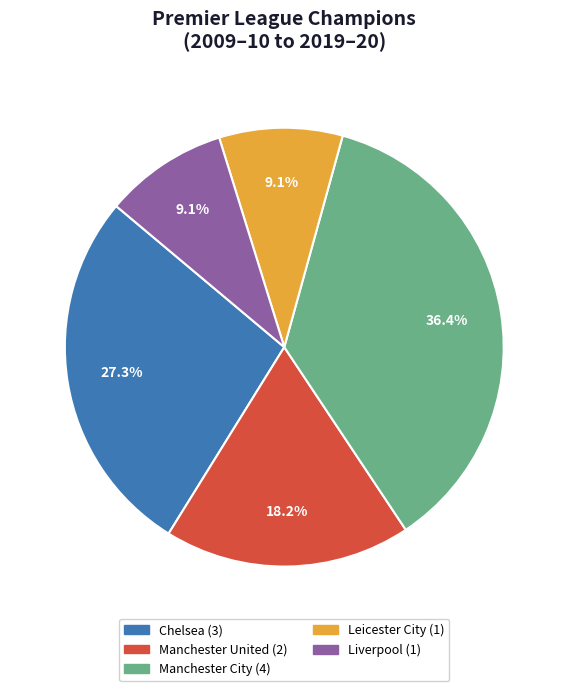

What percentage is the Liverpool slice, to the nearest percent?

9%